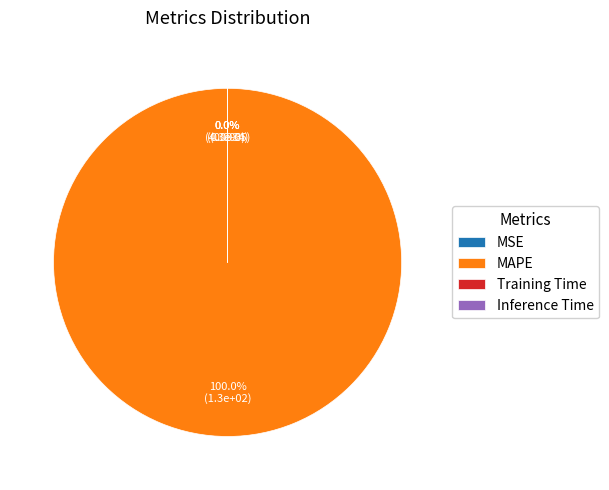

Which category has the biggest portion of the pie?

MAPE